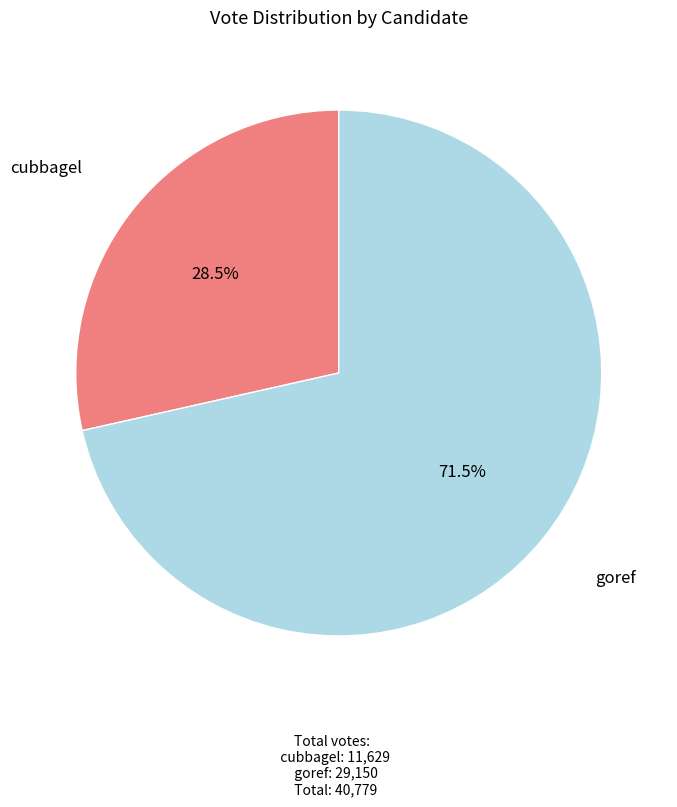

Which slice is the largest?

goref